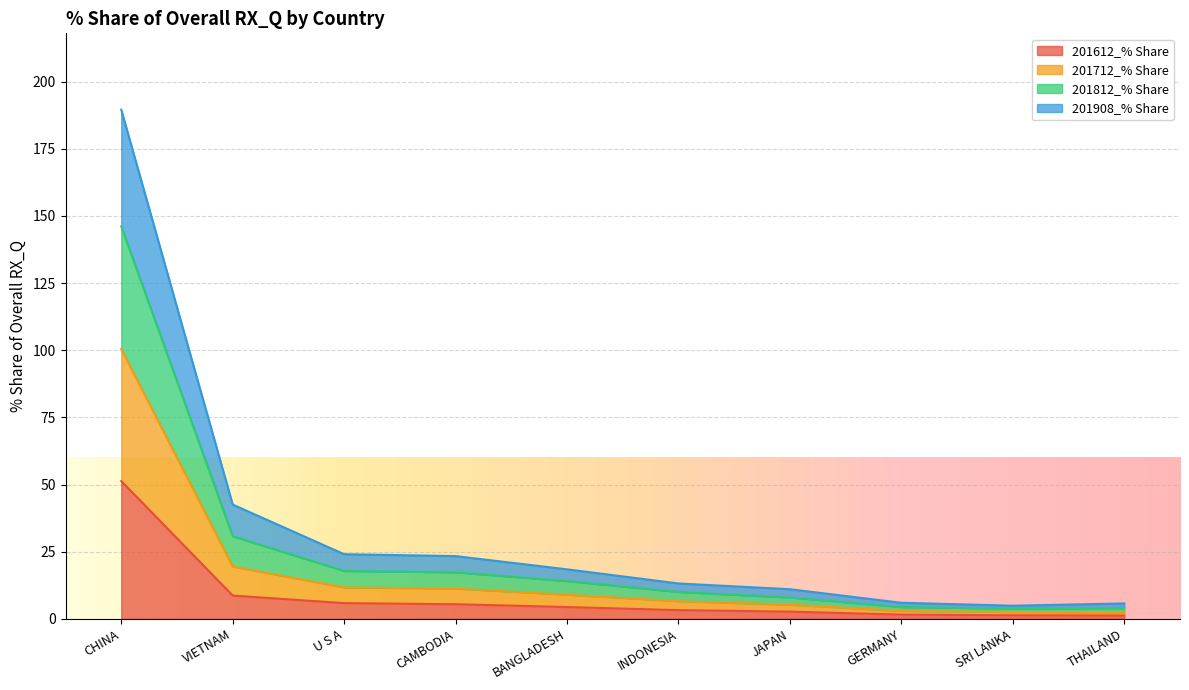

True or false: 201612_% Share has more than 0 points higher than both neighbors.

False